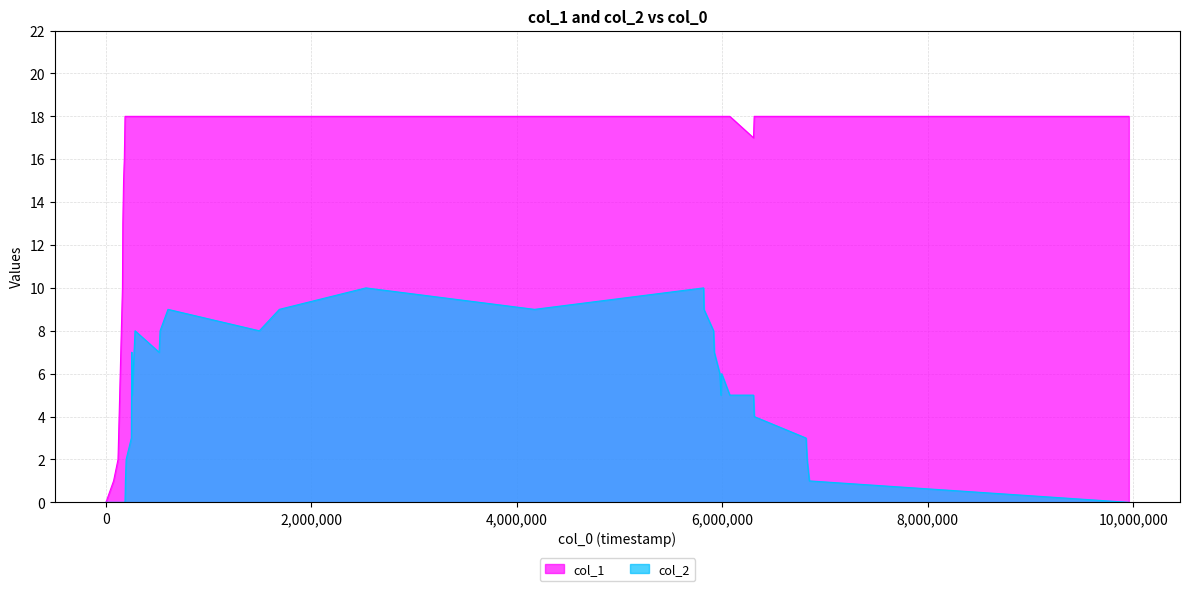

Reading left to right, list all the values displayed in this chart.

col_1: 0	1	2	10	13	15	16	17	18	18	18	18	18	18	18	18	18	18	18	18	18	18	18	18	18	18	18	18	18	18	17	18	18	18	18	18
col_2: 0	0	0	0	0	0	0	0	0	1	2	3	7	5	8	7	8	9	8	9	10	9	10	9	8	7	6	5	6	5	5	4	3	2	1	0